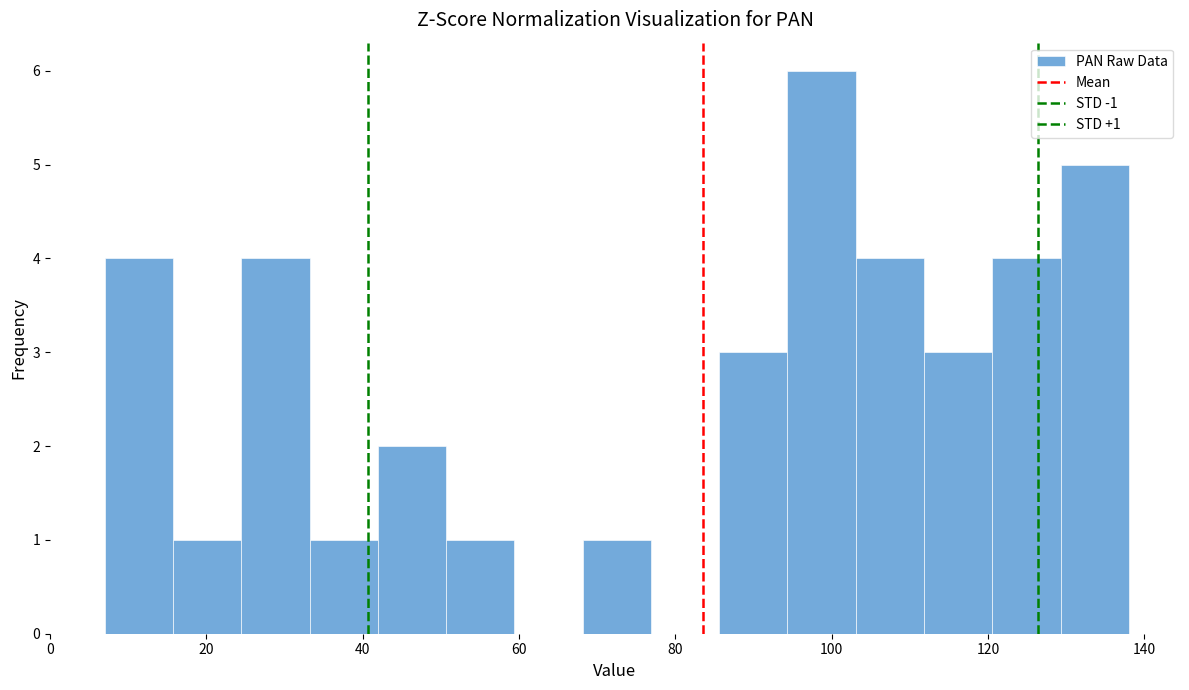

Which range on the x-axis has the tallest bar?

94 to 104